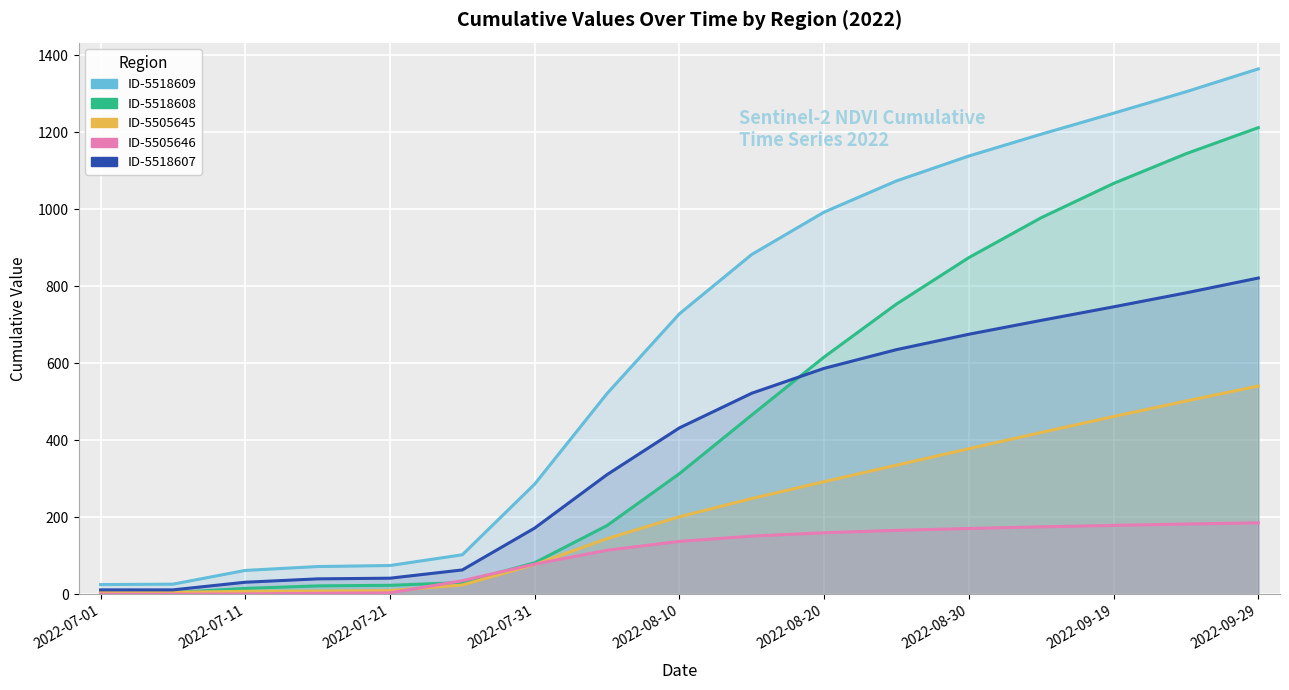

Is the value of ID-5505645 at 2022-09-29 greater than the value of ID-5518607 at 2022-08-20?

Yes